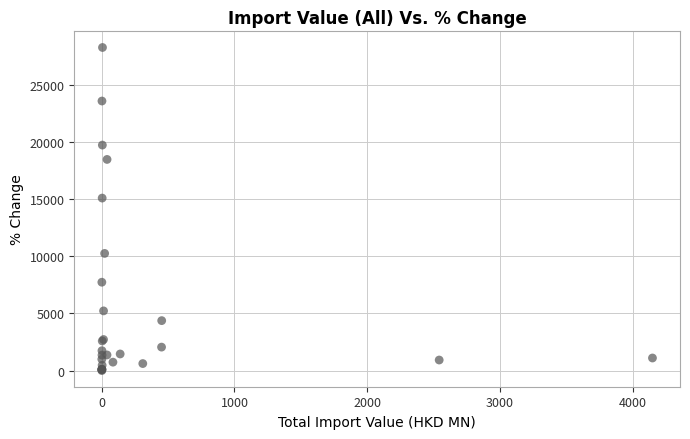

What Y value in the scatter plot is closest to 14137?

15095.4